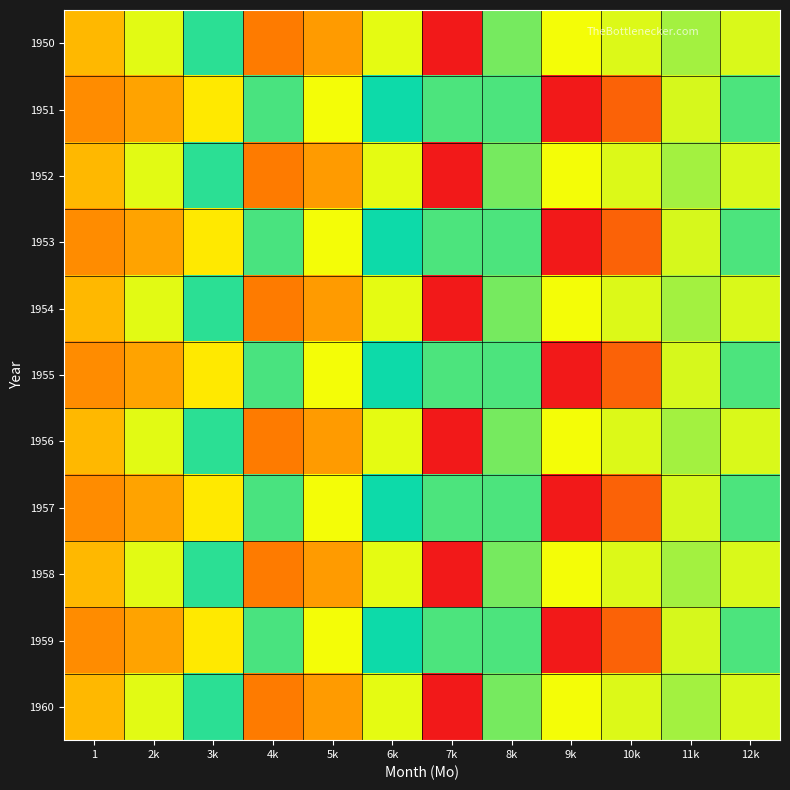

What is the maximum value shown in the chart?

177.2